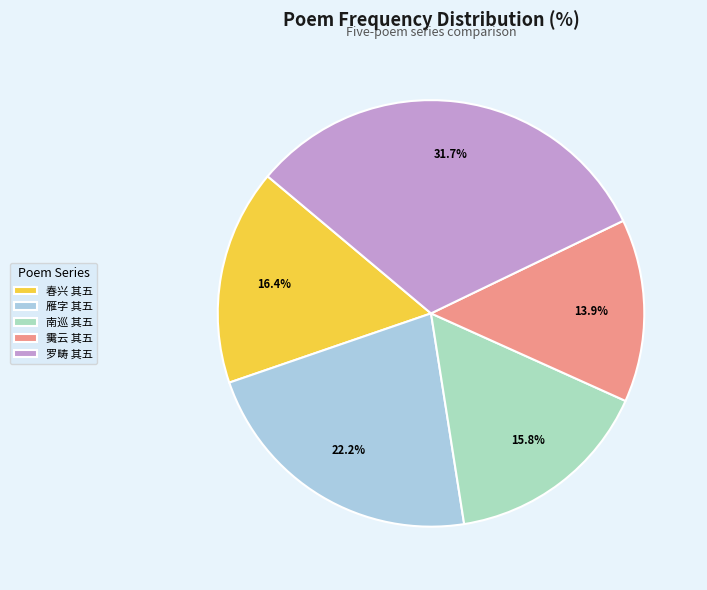

Which slice is the smallest?

䨑云 其五